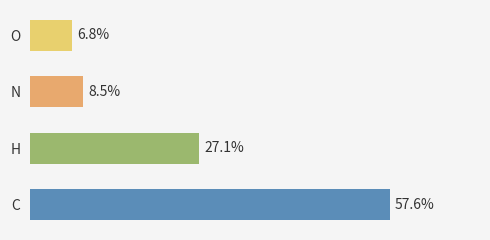

Between H and O, which is larger?

H